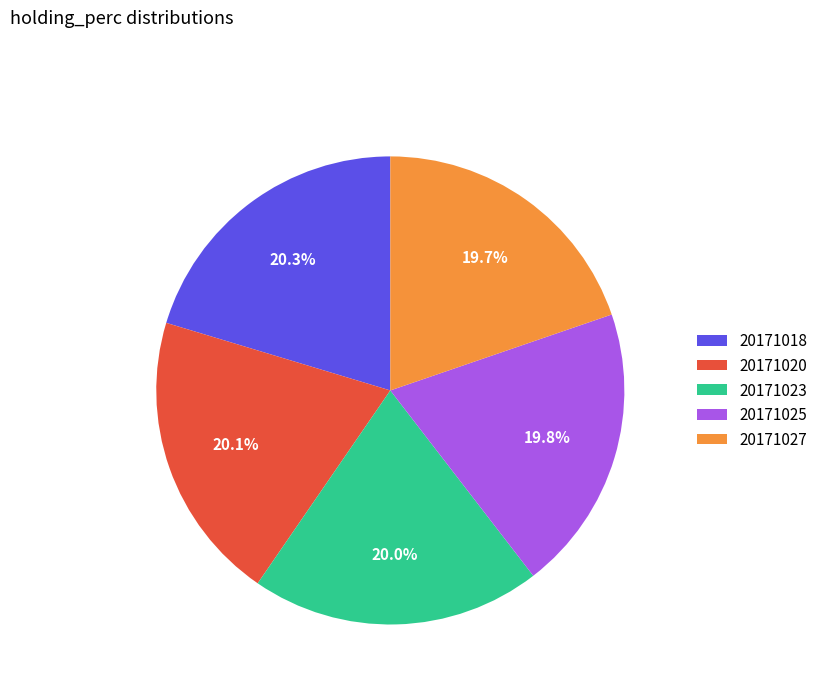

How many segments does this pie chart have?

5